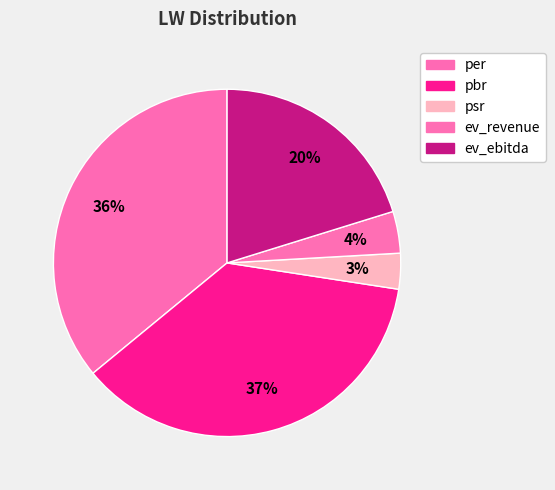

What percentage do ev_revenue and per together represent?

39.8%